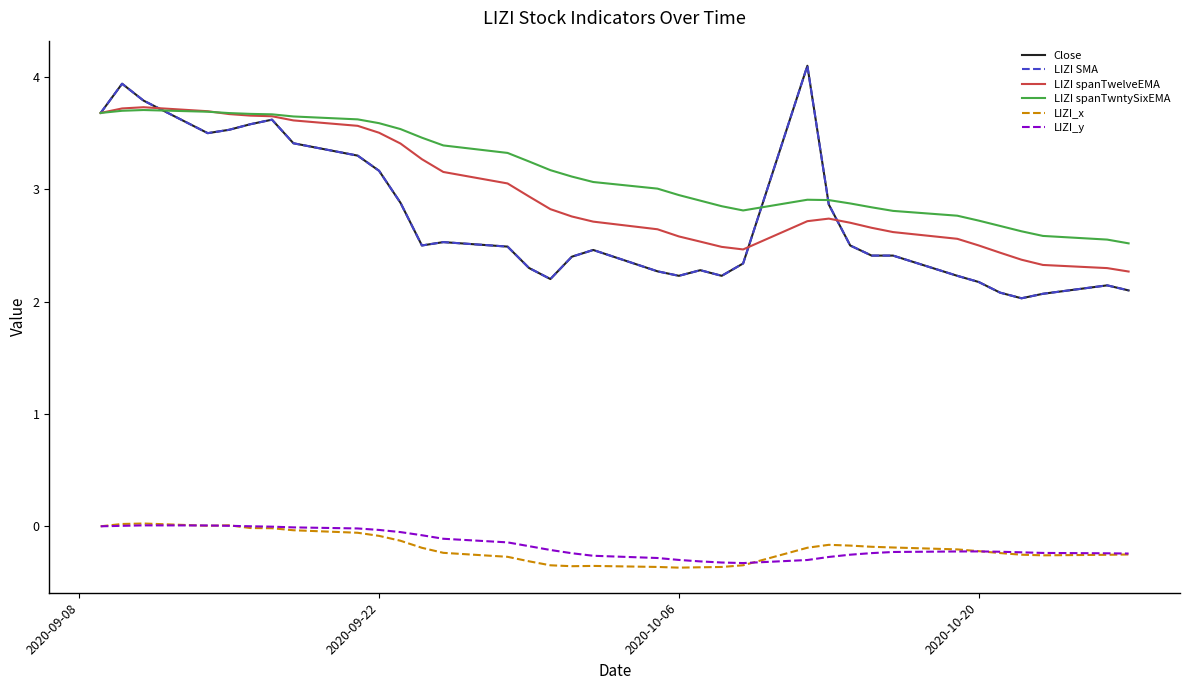

At which category is the sum across all series the highest?

2020-09-22